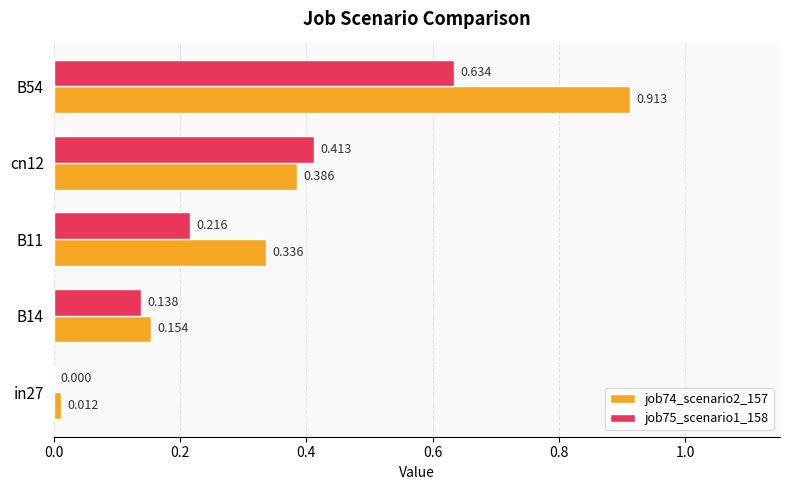

Is the value of job74_scenario2_157 at in27 greater than the value of job75_scenario1_158 at B14?

No